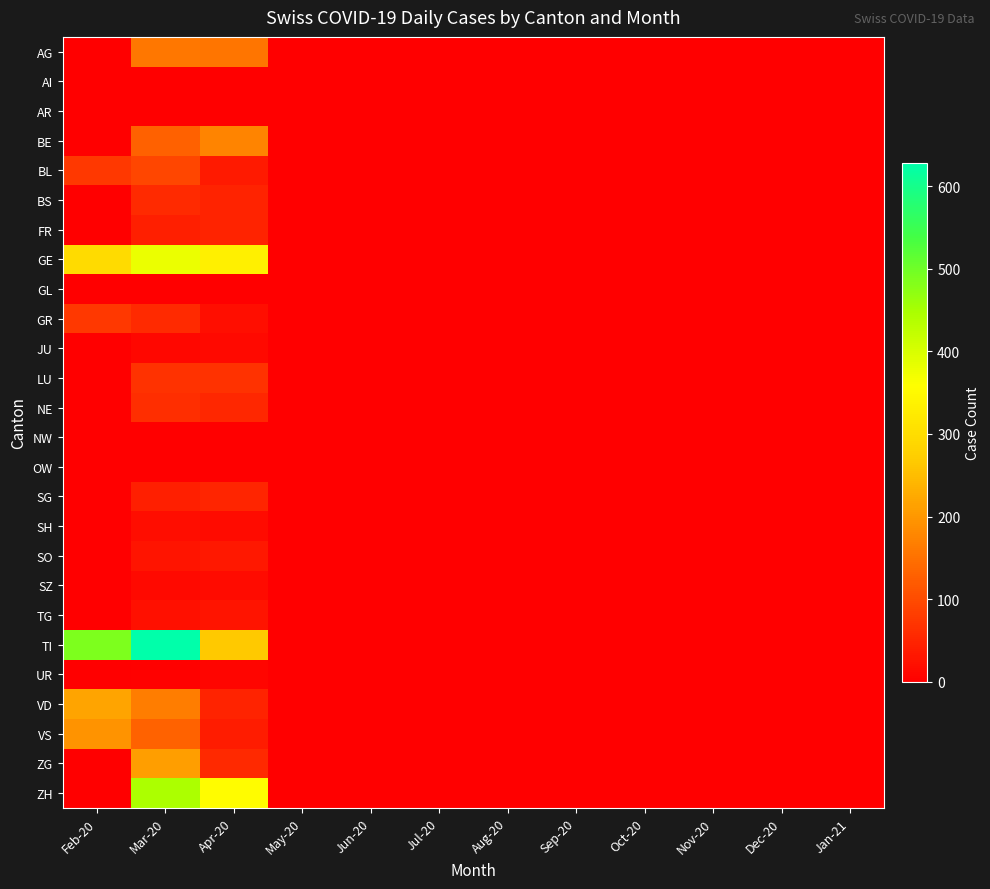

How many series are shown in this chart?

26